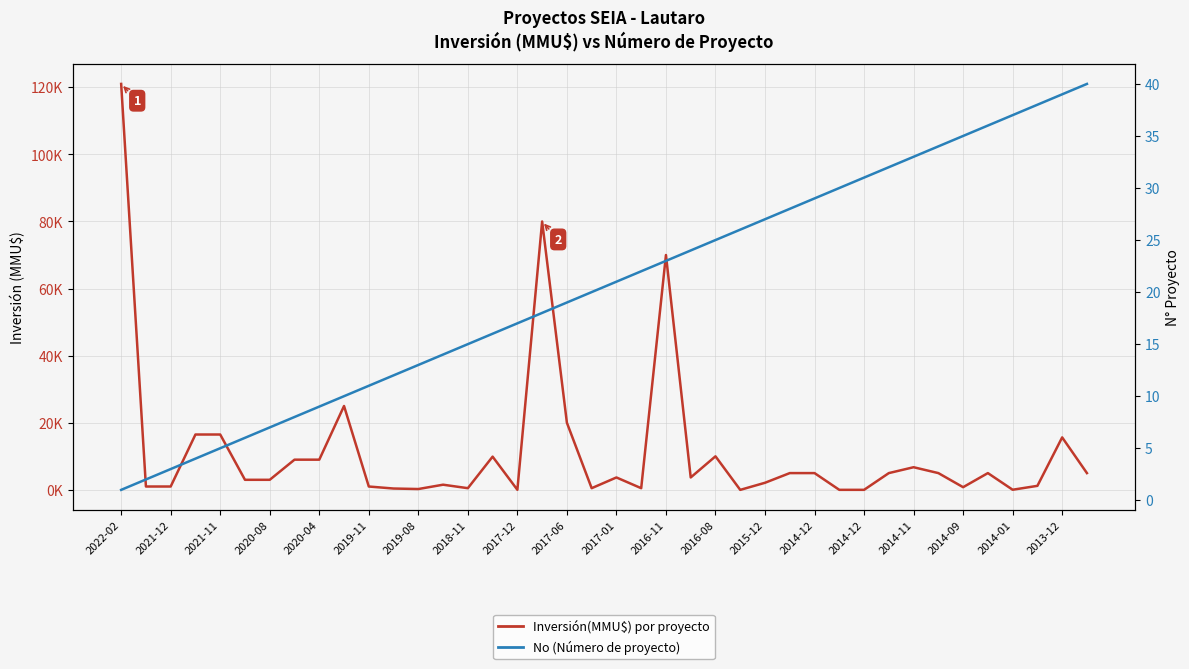

Rank the series by their maximum value, from lowest to highest.

No (Número de proyecto), Inversión(MMU$) por proyecto